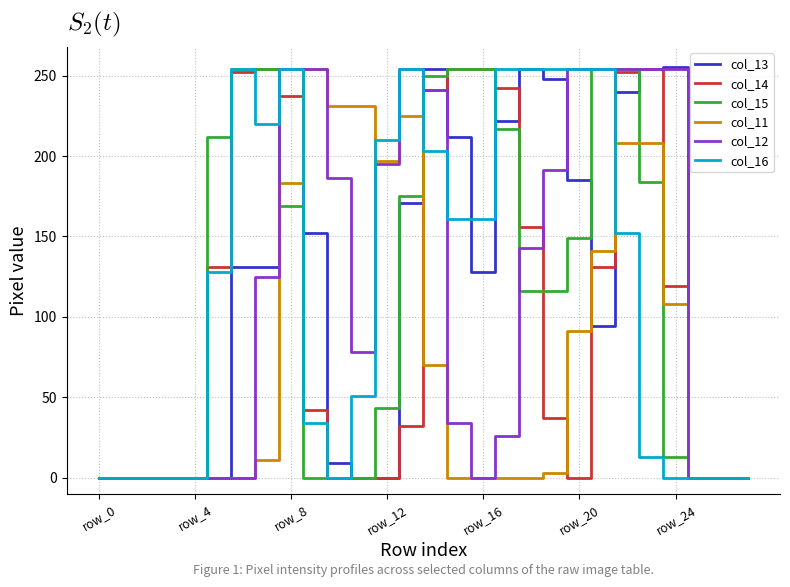

What is the maximum value shown in the chart?

255